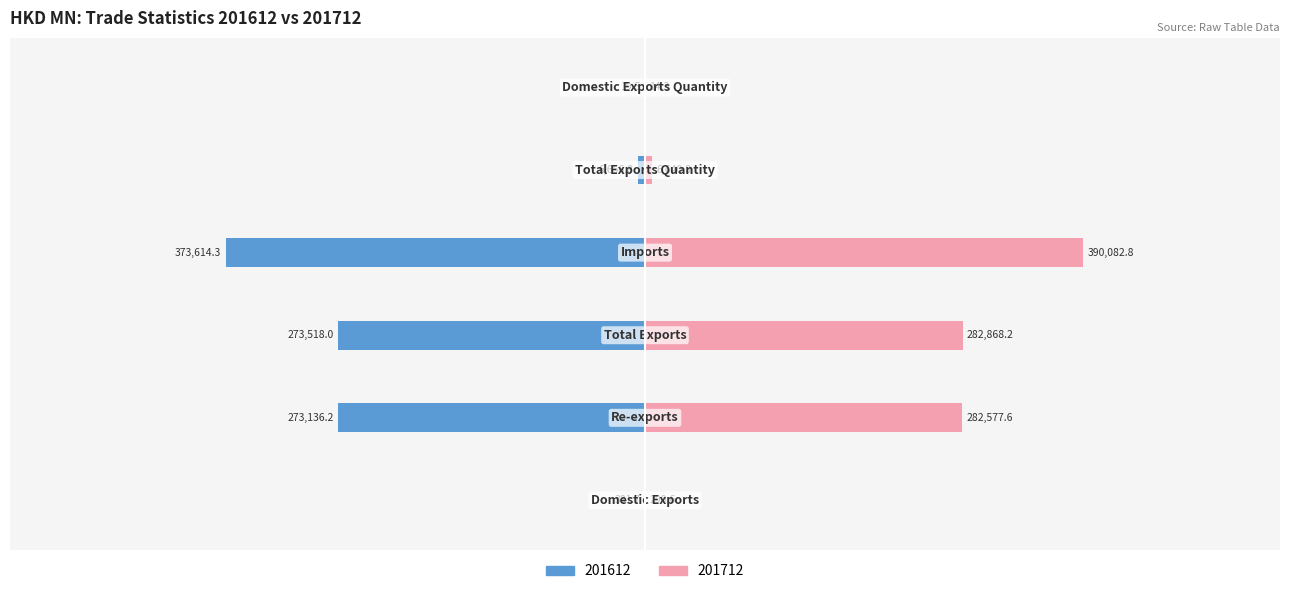

Are the bars horizontal?

Yes